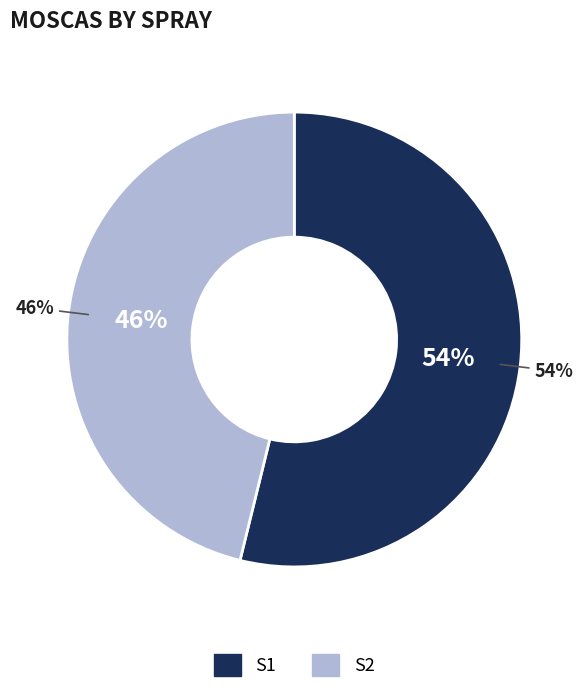

Count the number of slices in the pie.

6